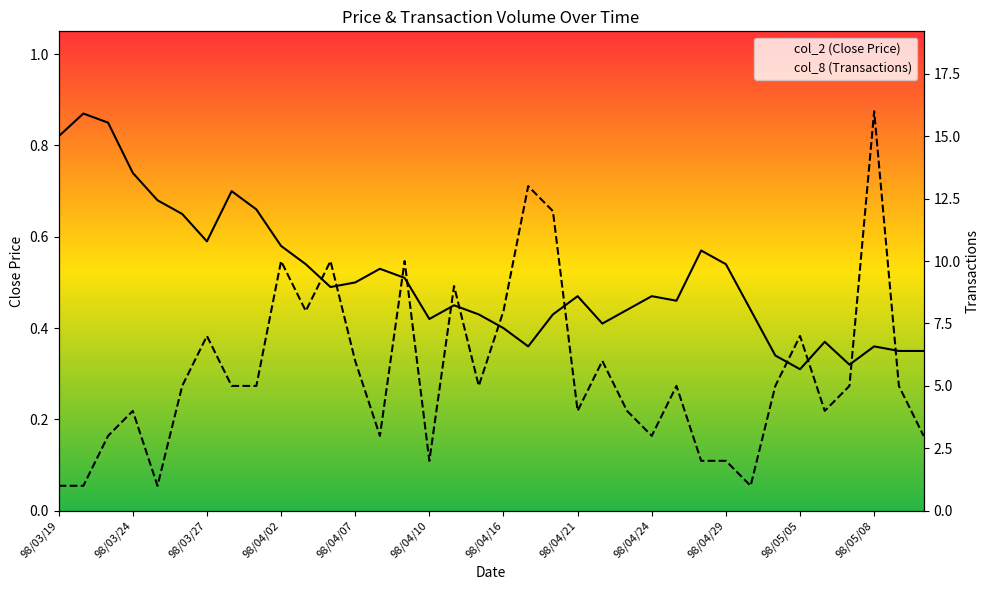

What is the difference between the maximum and minimum values in the col_2 (Close Price) series?

0.6